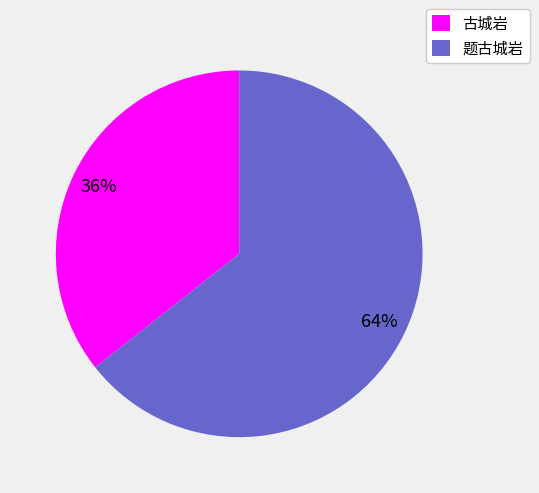

Approximately how many times larger is the value at 古城岩 compared to 题古城岩?

0.6